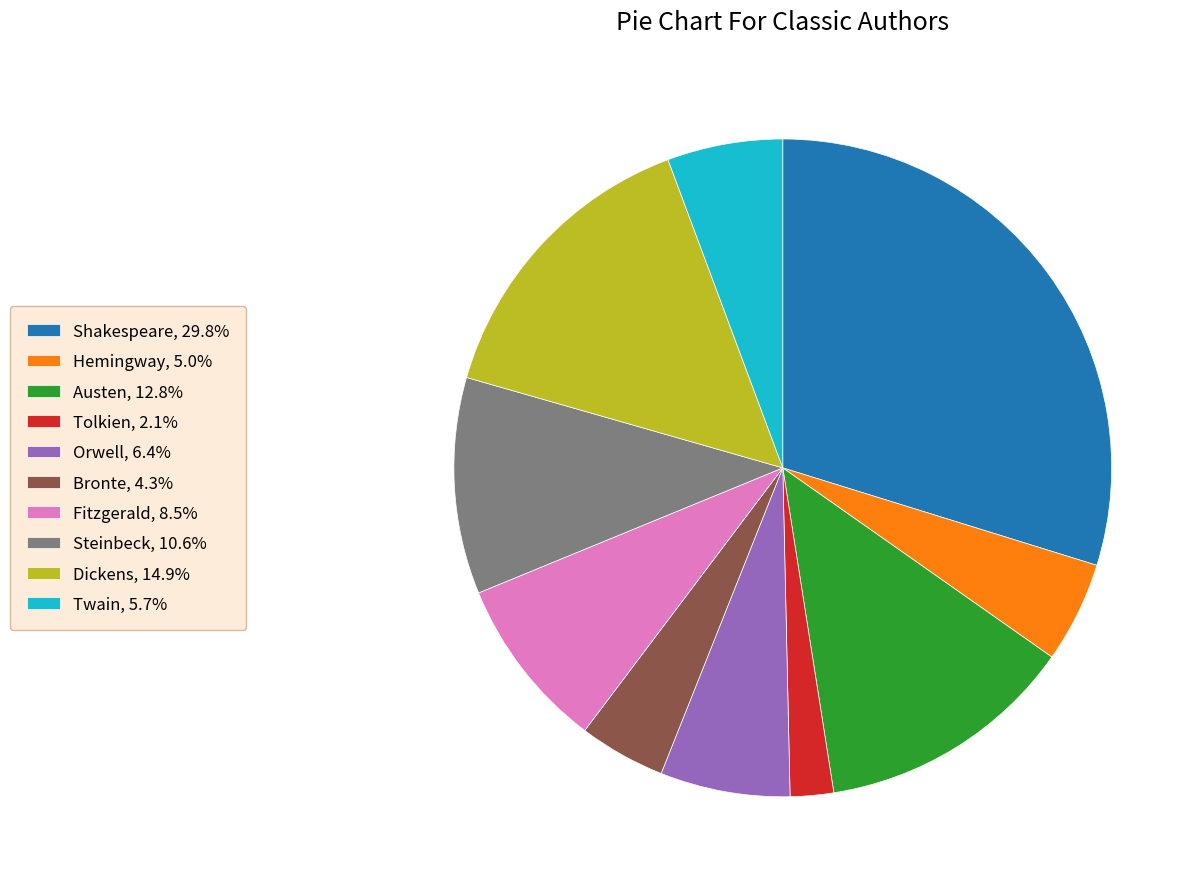

Do Tolkien and Bronte together represent more than half of the pie?

No